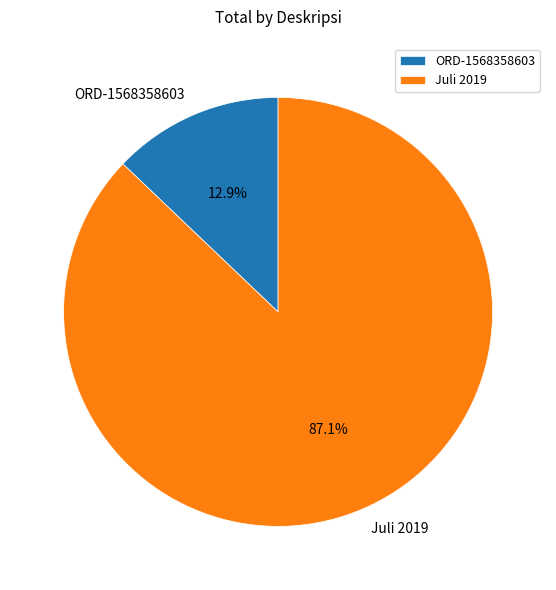

What percentage is NOT represented by ORD-1568358603?

87.1%